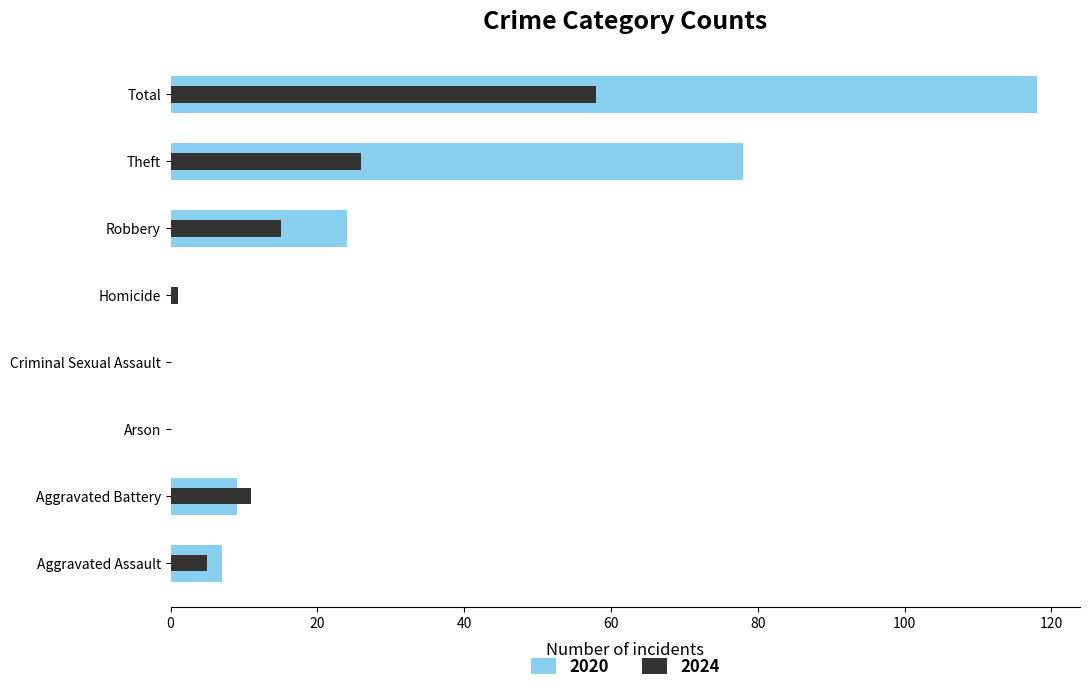

What is the difference between the 2024 values at Homicide and Total?

57